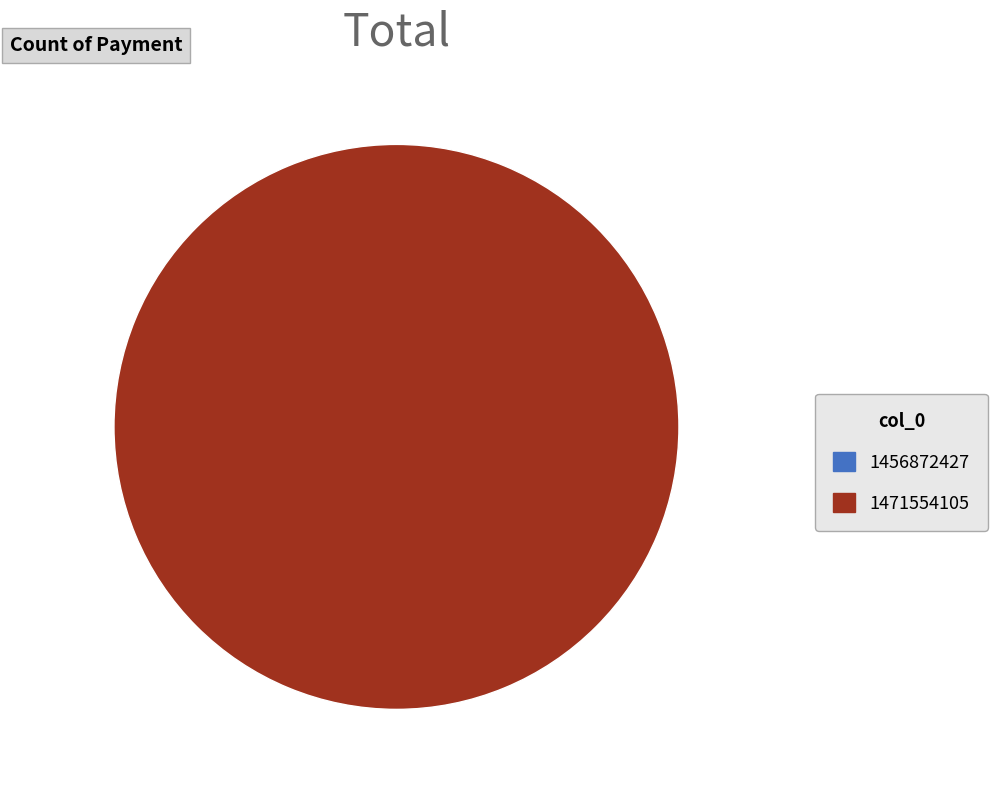

Rank the categories by value from lowest to highest.

1456872427, 1471554105